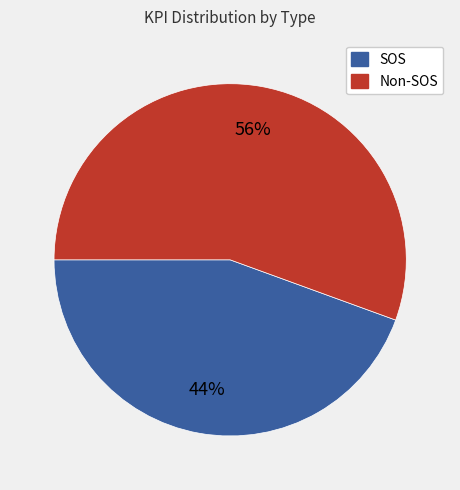

To the nearest percent, what is the average slice percentage?

50%